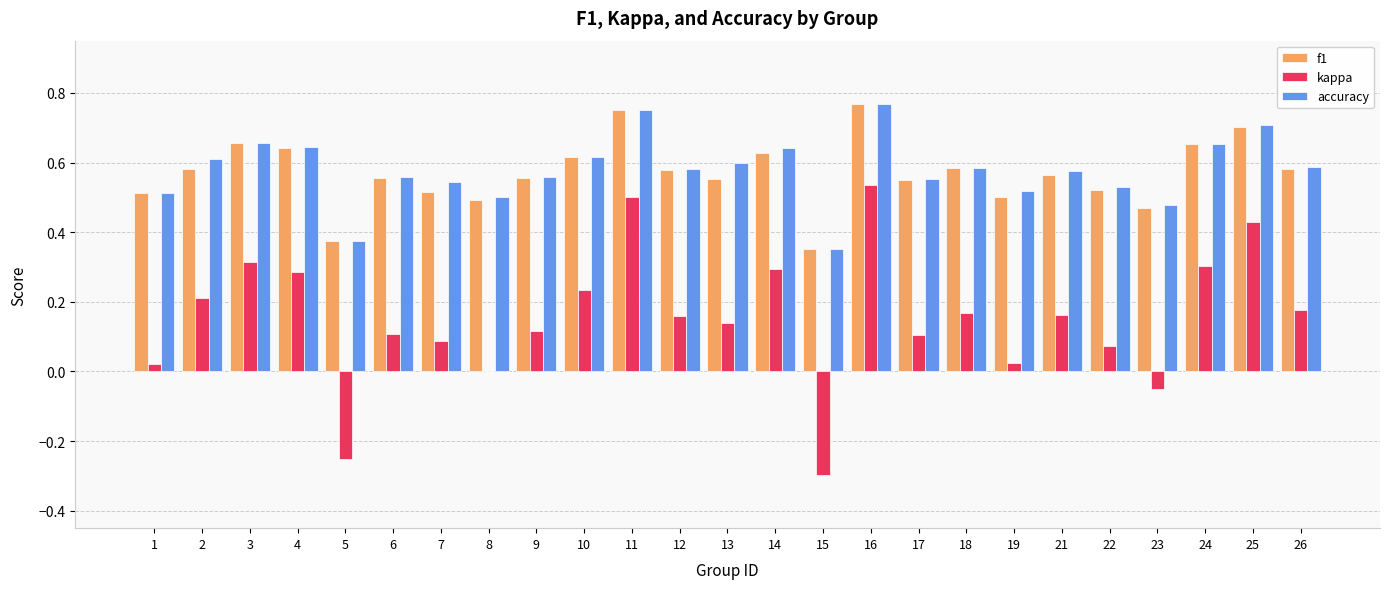

How many categories are shown in the chart?

25